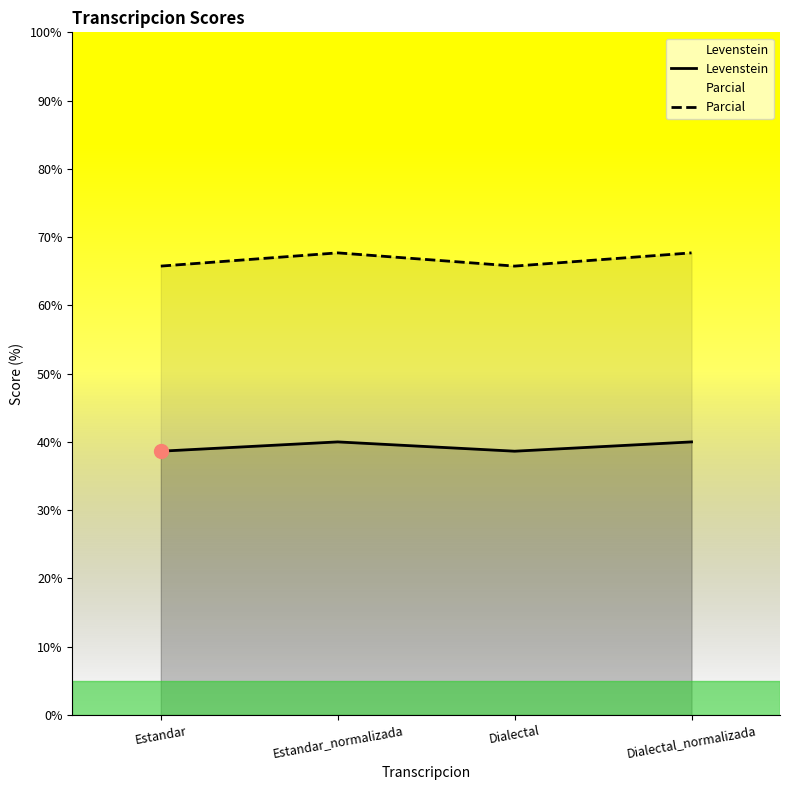

How many lines are shown in the chart?

2